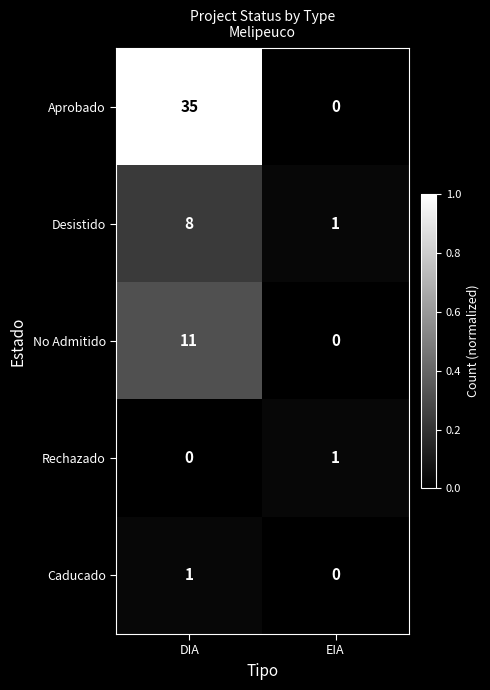

What is the difference between the highest and lowest values at DIA?

35